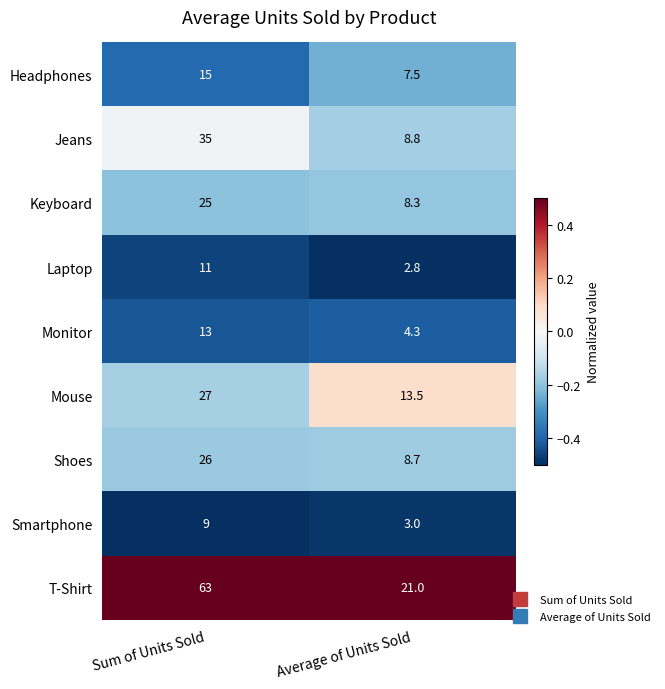

What is the difference between the maximum and minimum values in the Keyboard series?

16.7